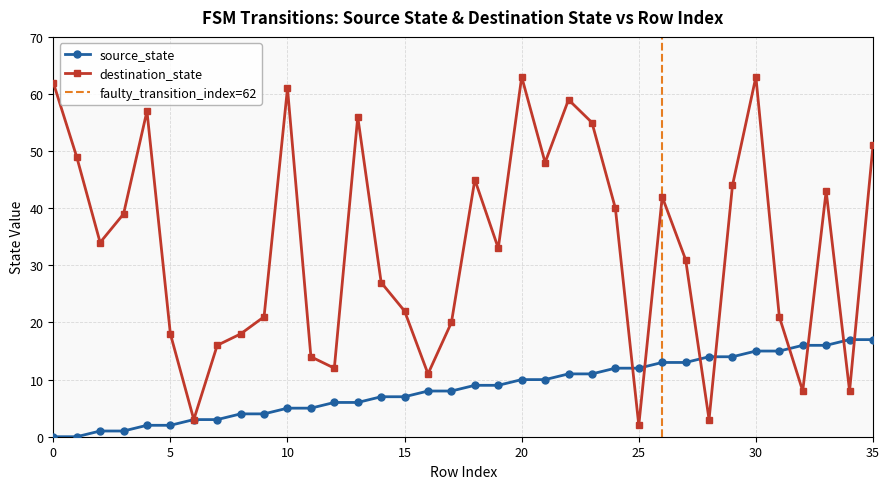

True or false: source_state has a value of 10 at 20.

True